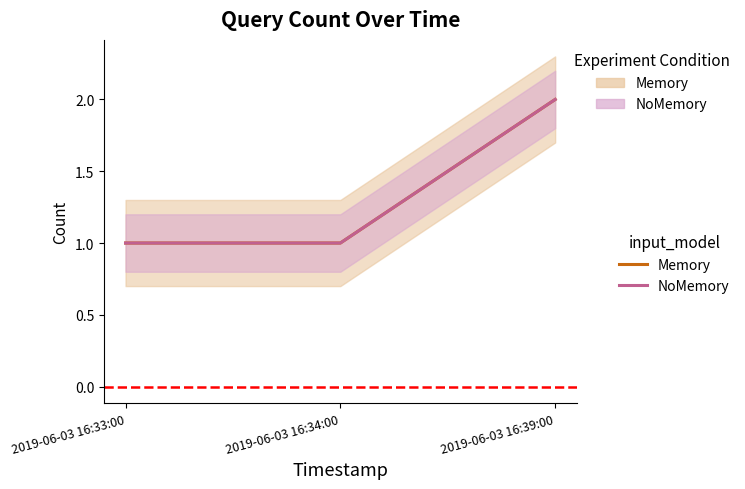

The Memory_line series shows 1 at 2019-06-03 16:34:00. True or false?

True